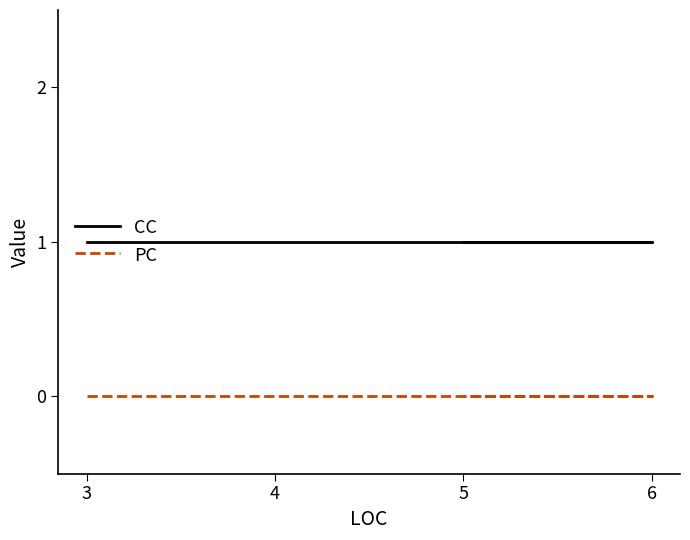

What is the spread (max minus min) of values at 4?

1